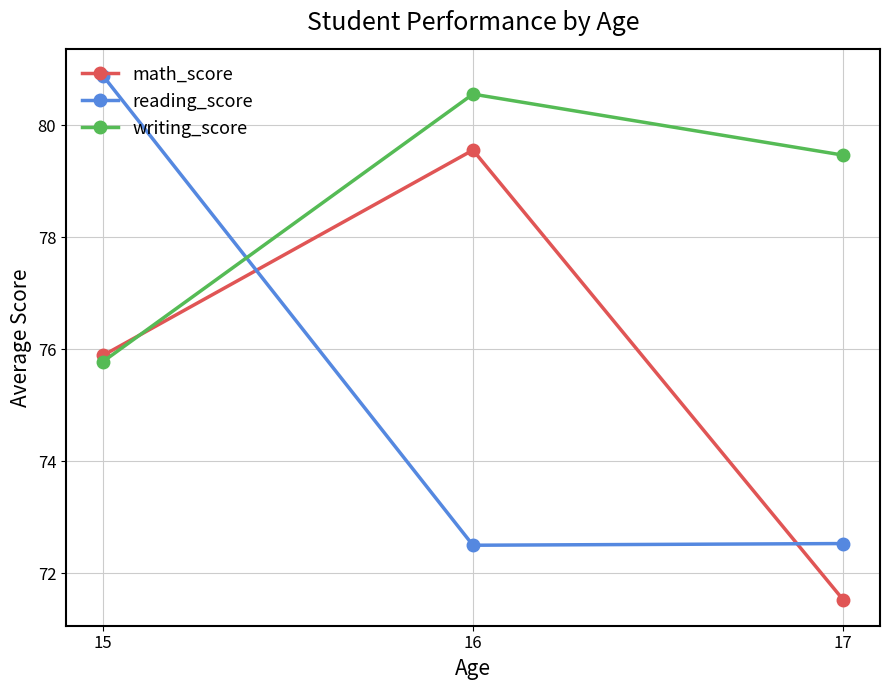

What is the difference between the reading_score values at 15 and 17?

8.4